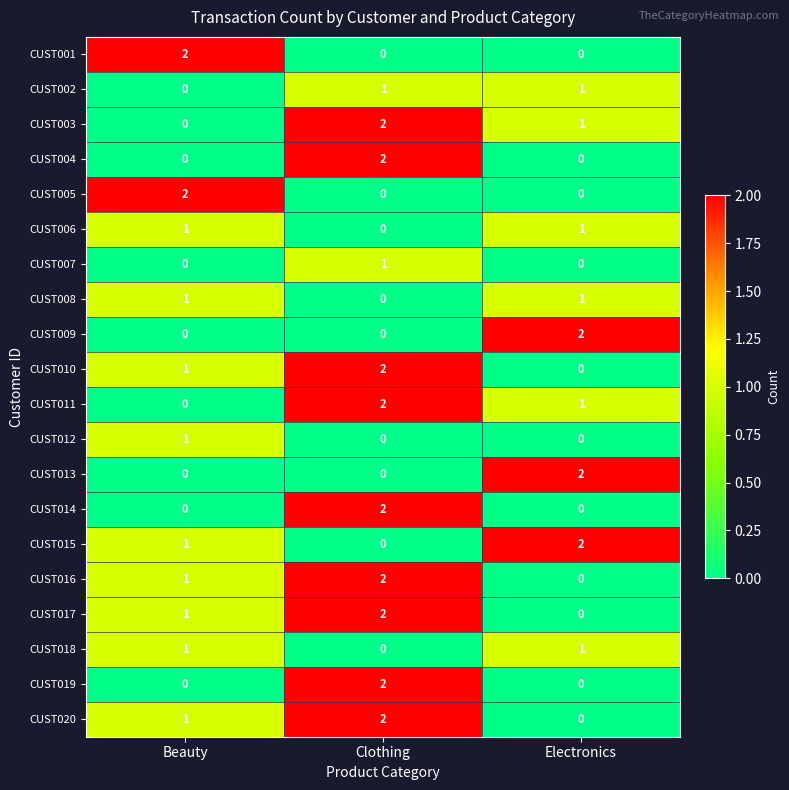

Is it true that CUST001 equals 1 at Electronics?

False